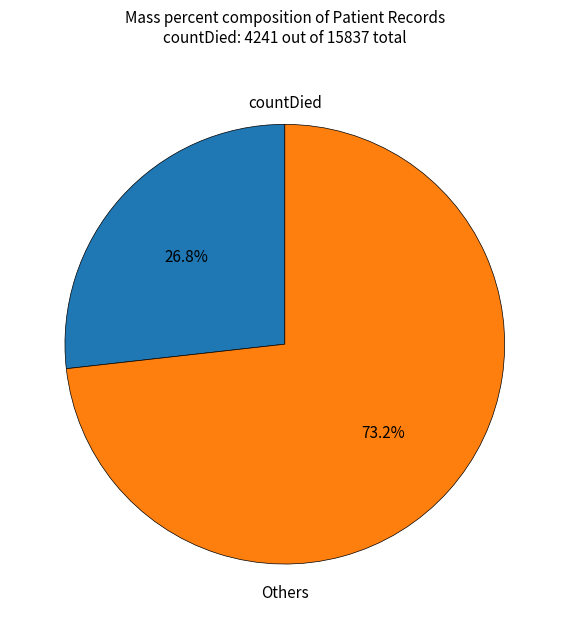

Which category has the smallest portion of the pie?

countDied